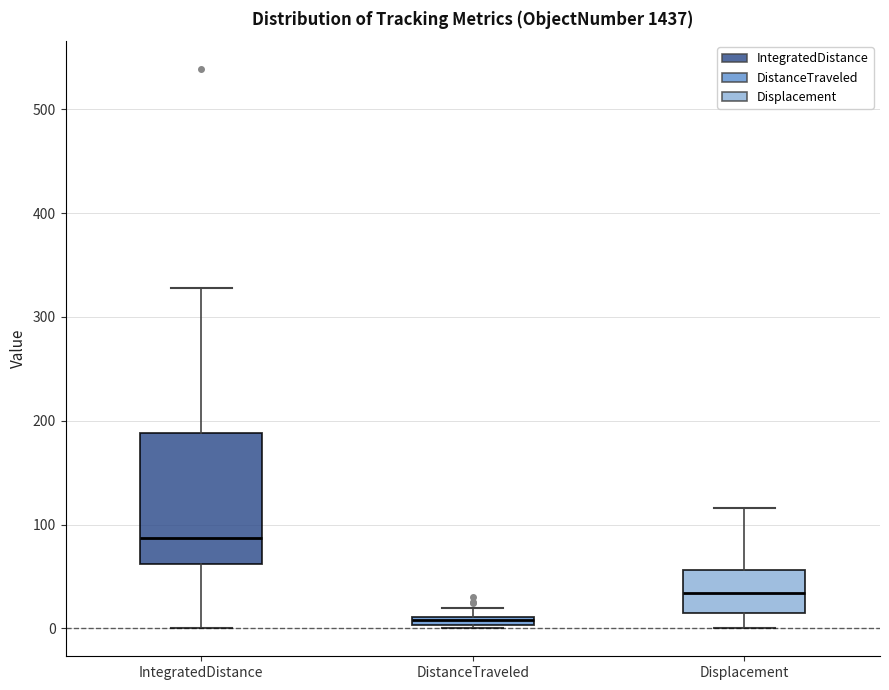

Where does the lower whisker of the box for IntegratedDistance end on the y-axis? The values are not printed on the chart, so give them approximately, as read against the axis.

0